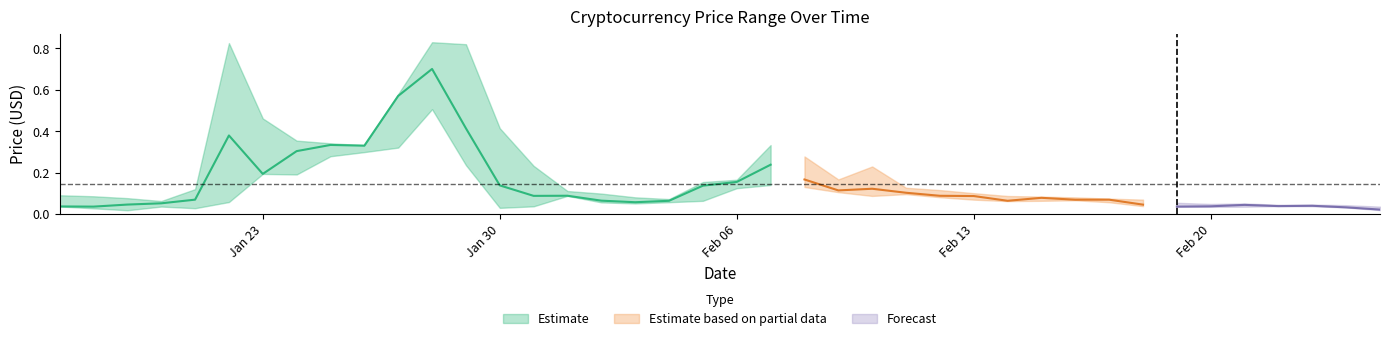

Is the value of Close at 2017-01-21 greater than the value of Open at 2017-02-12?

No